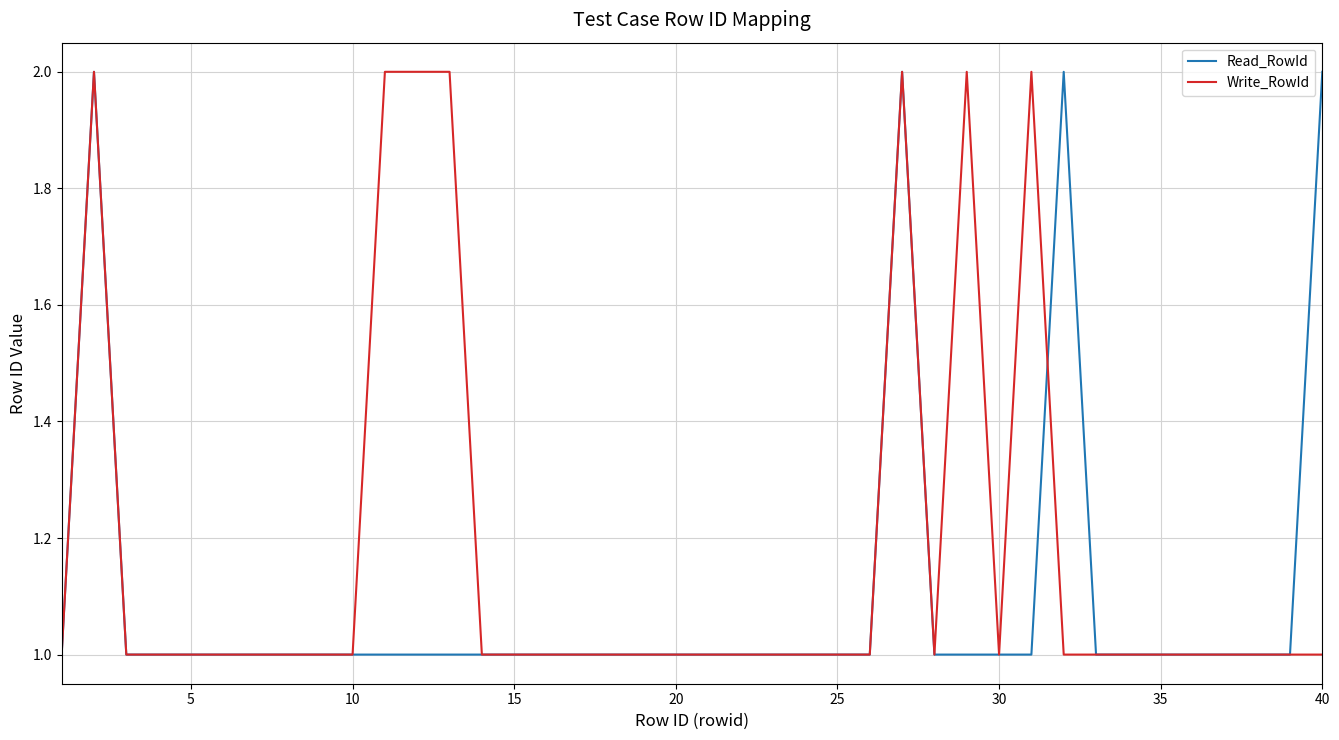

Which series has the largest total across all categories?

Write_RowId